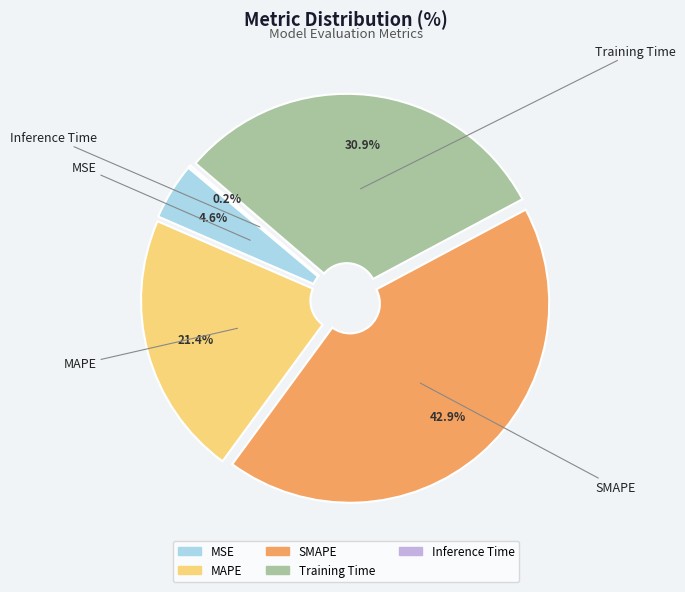

Does Inference Time account for over 50% of the chart?

No